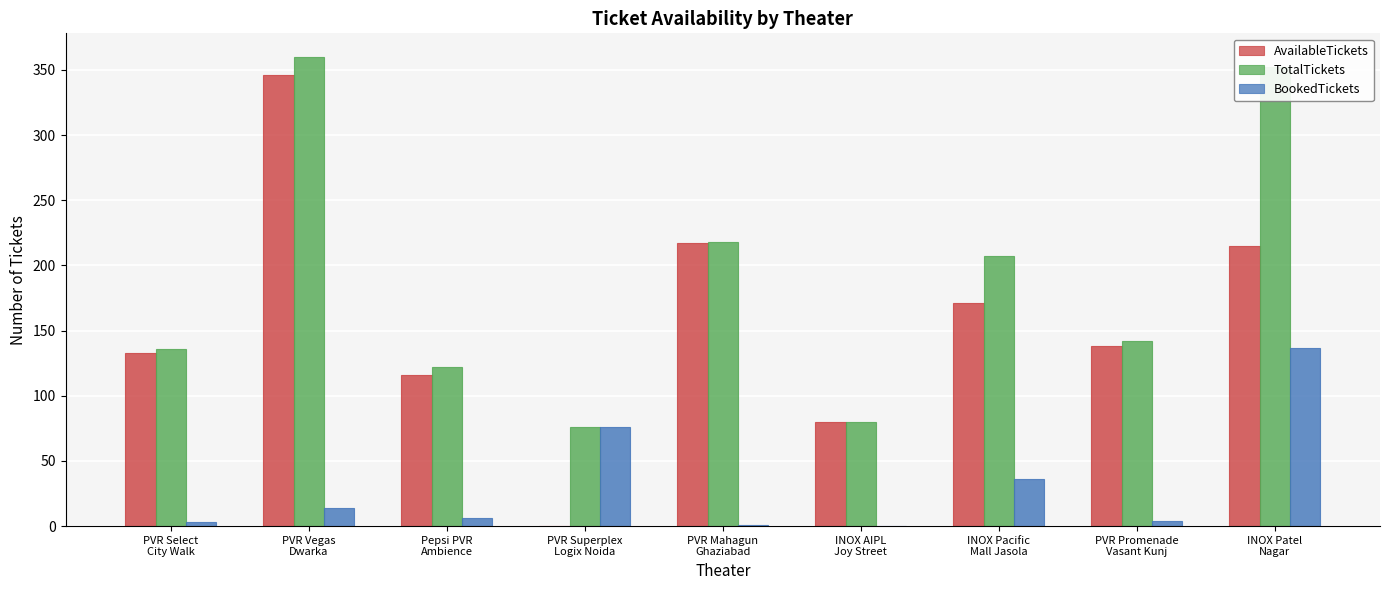

What is the difference between the maximum and minimum values in the TotalTickets series?

284